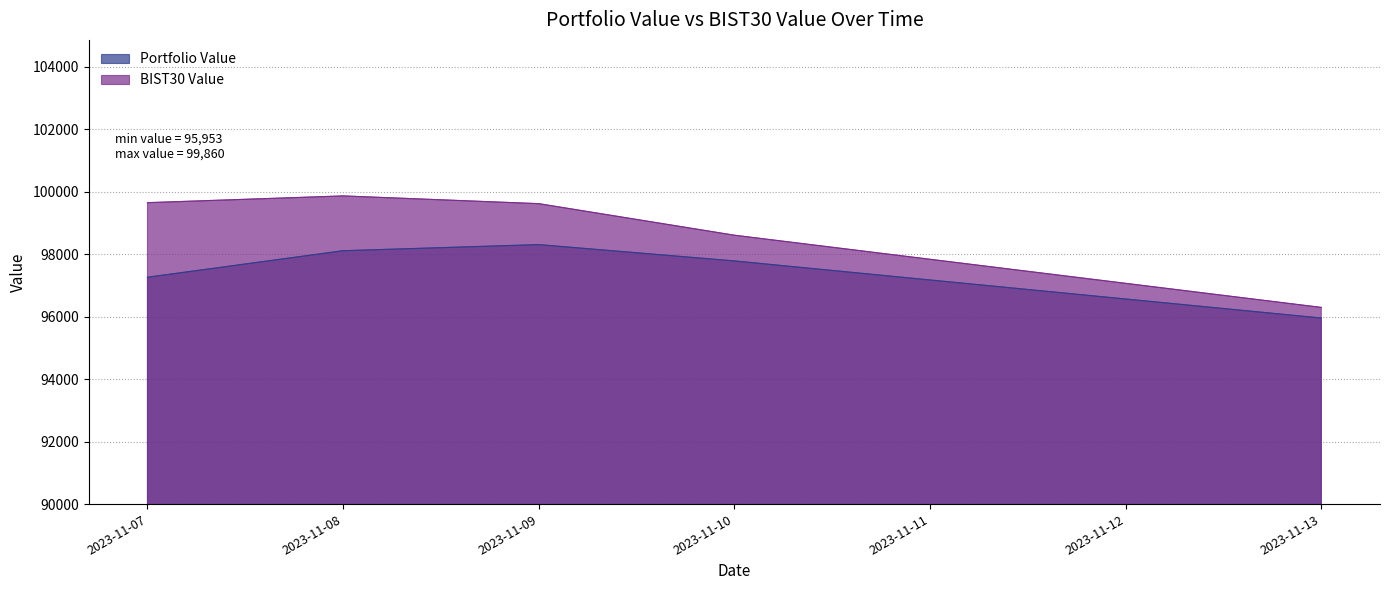

What is the maximum value for BIST30 Value?

99860.5